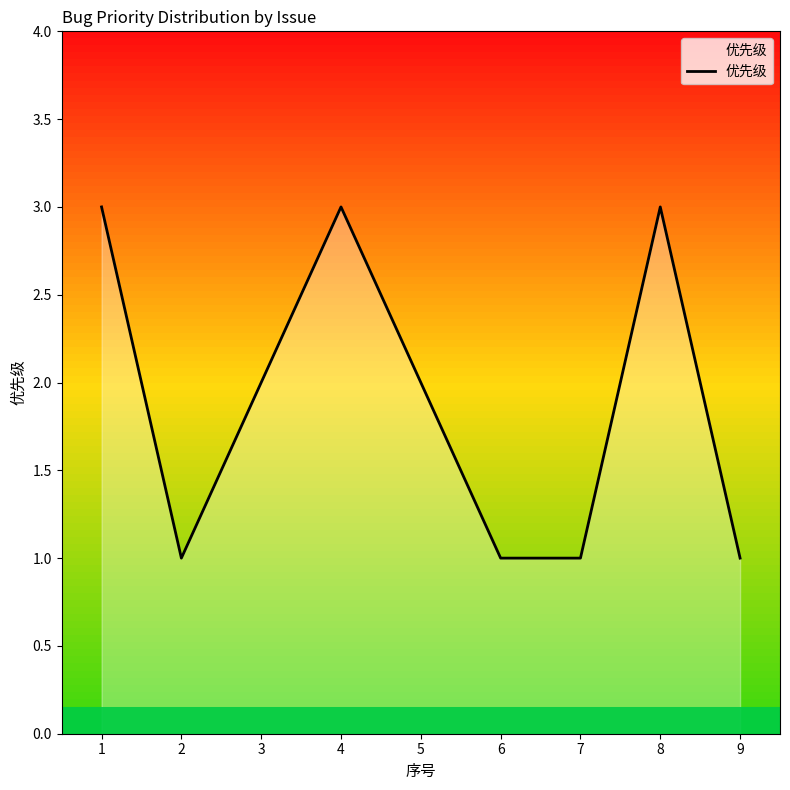

What is the change in value from 2 to 5?

+1